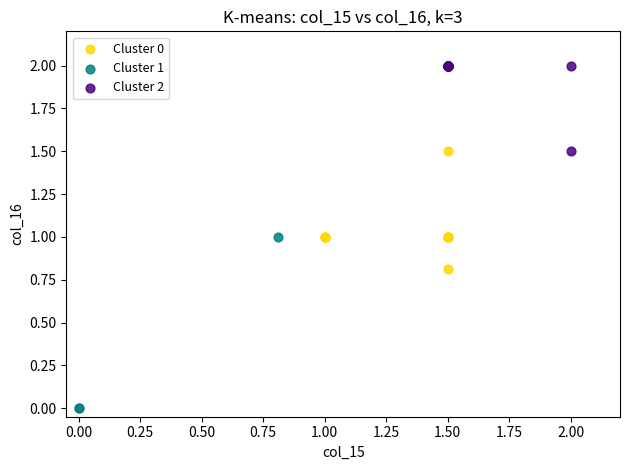

Which series reaches the maximum Y coordinate?

Cluster 2